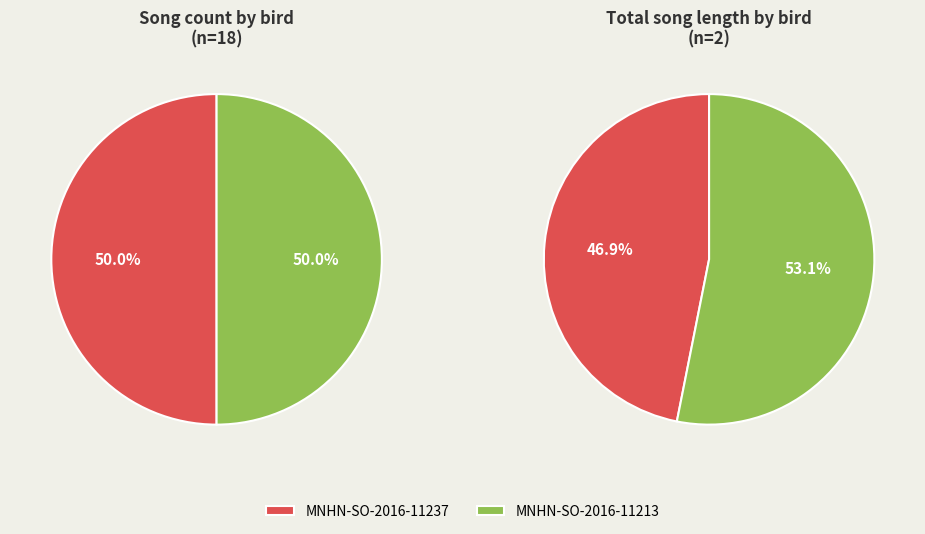

How many segments does this pie chart have?

2